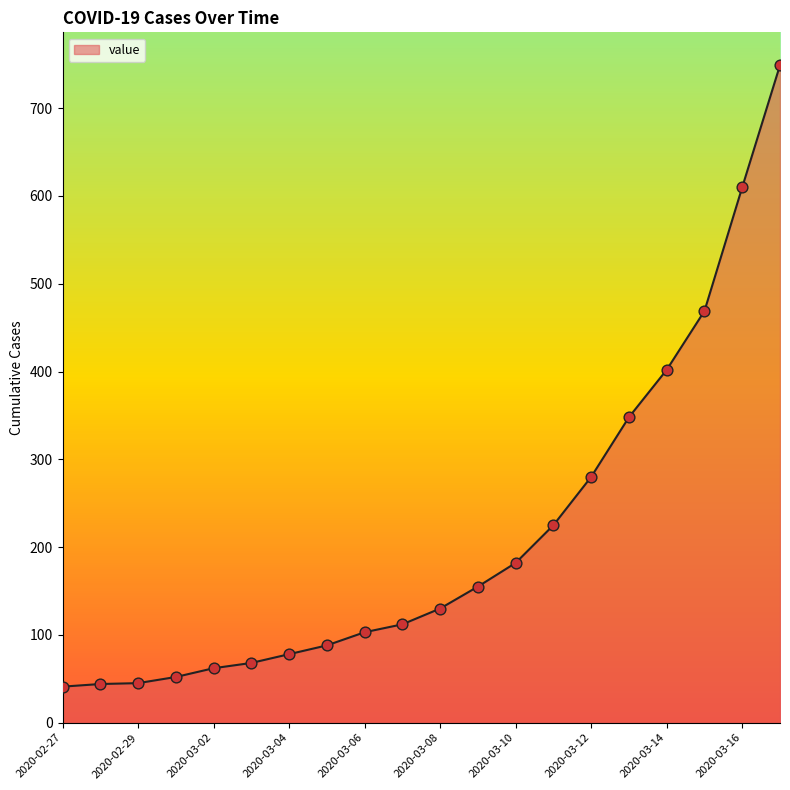

What is the greatest value displayed?

749